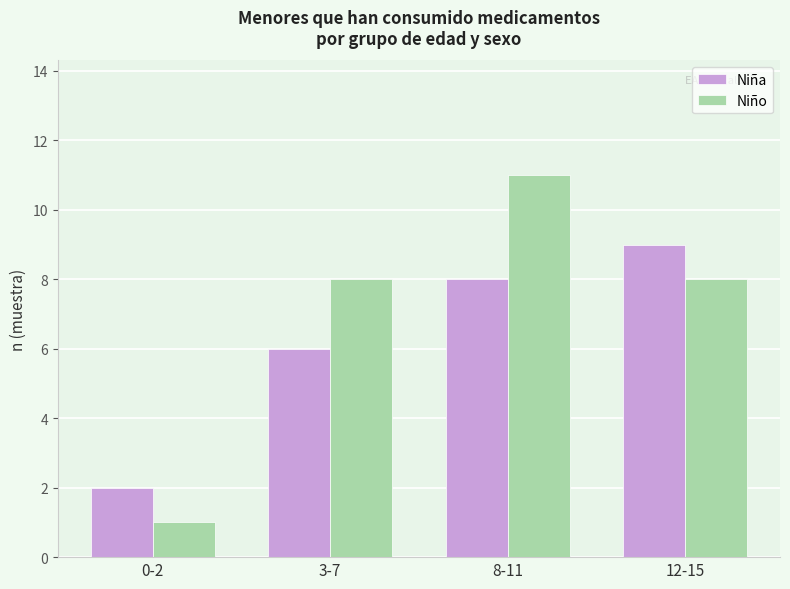

How many categories are shown in the chart?

4